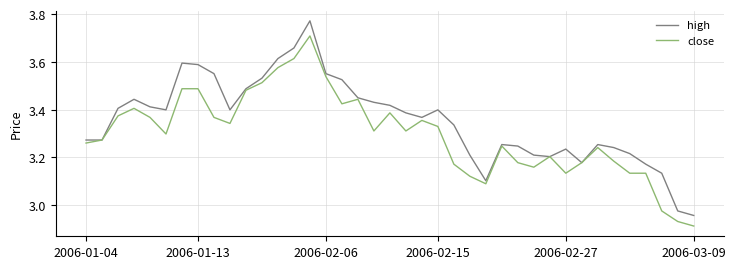

List the series in order of their peak value, lowest first.

close, high